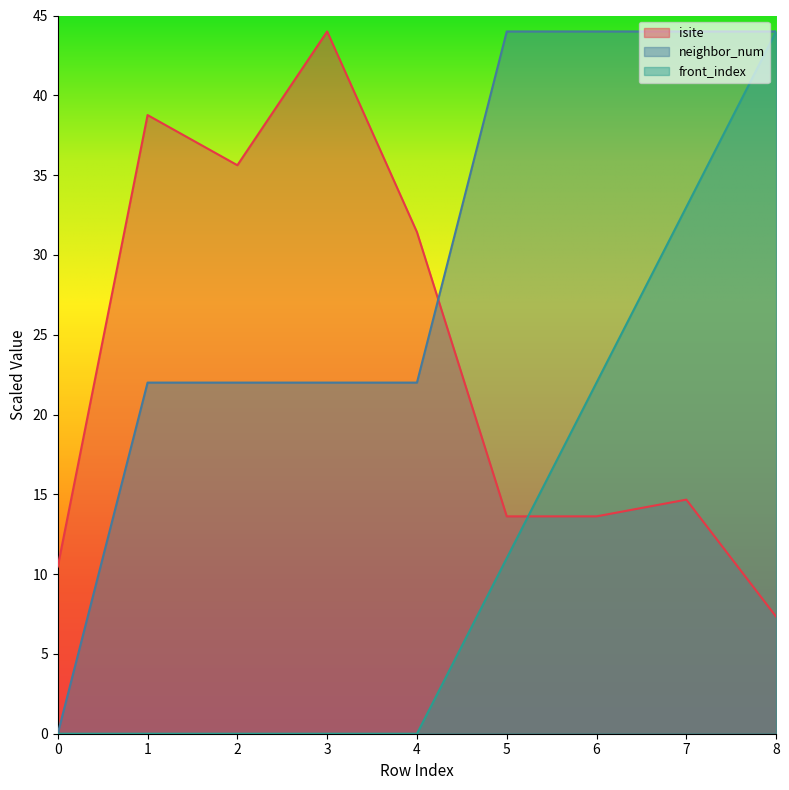

What is the difference between the maximum and minimum values in the front_index series?

44.0